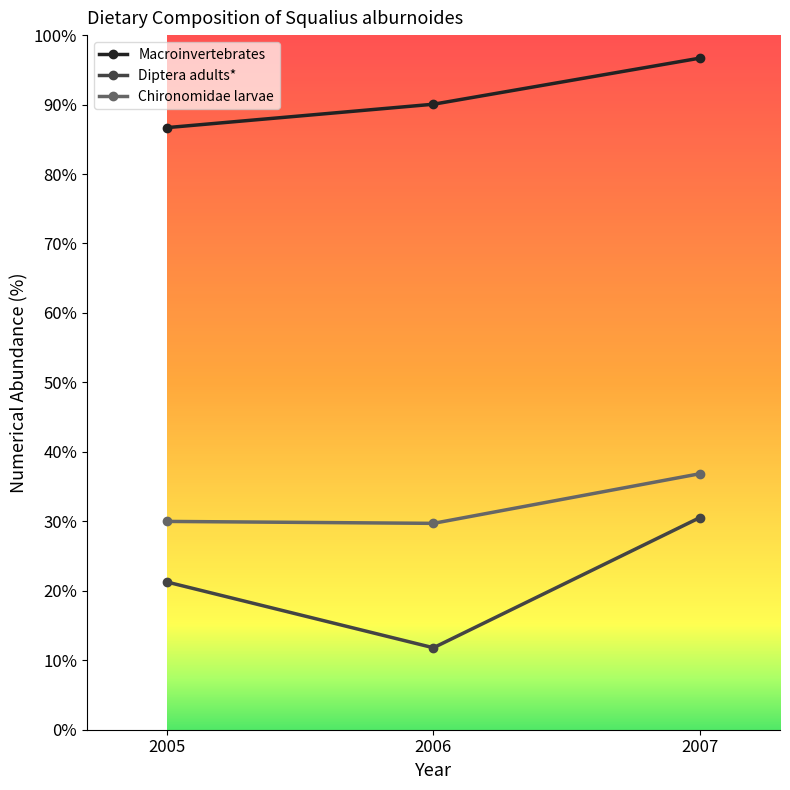

The value of Macroinvertebrates at 2005 is 86.7. True or false?

True